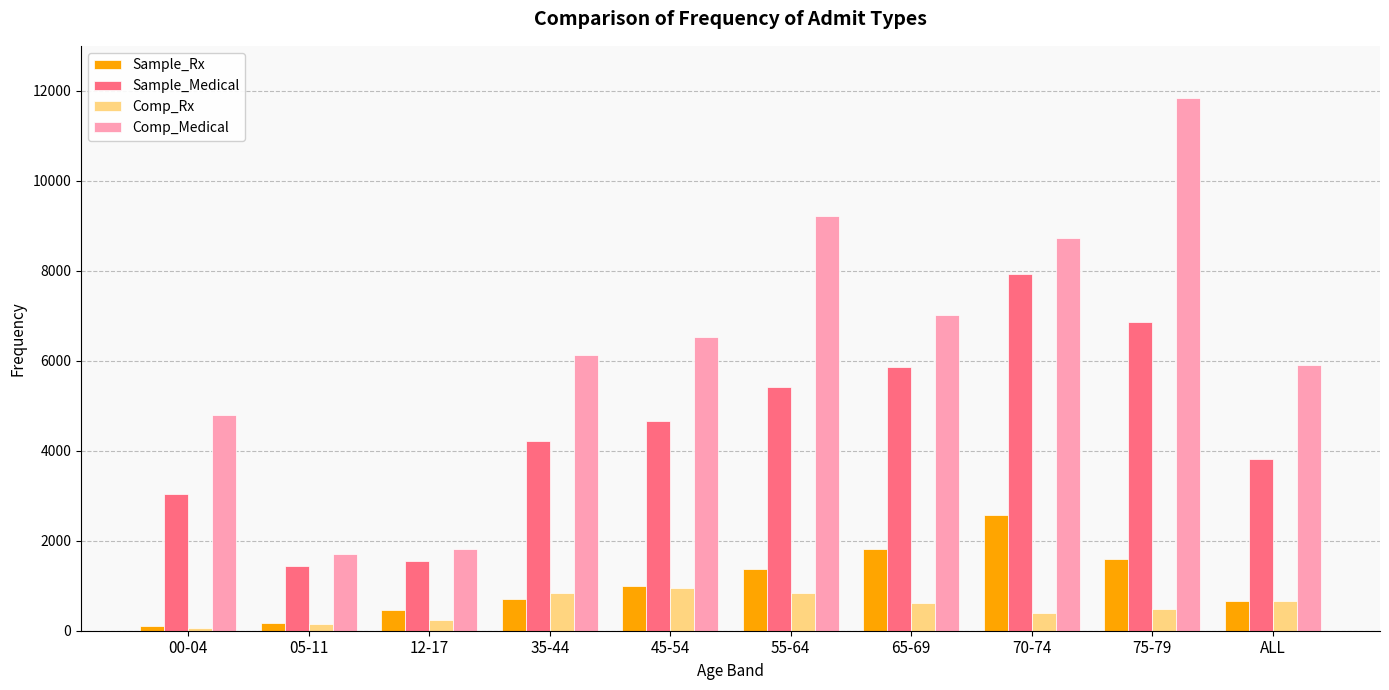

Is the value of Sample_Medical at 45-54 greater than the value of Comp_Medical at ALL?

No